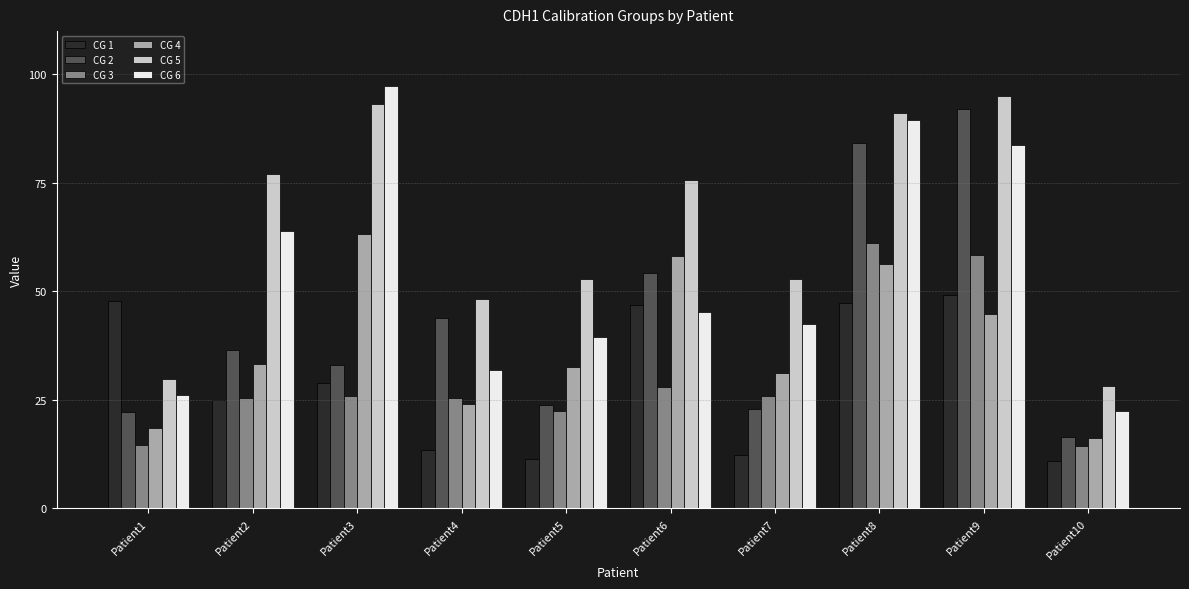

What is the average value of the CG 5 series?

64.4